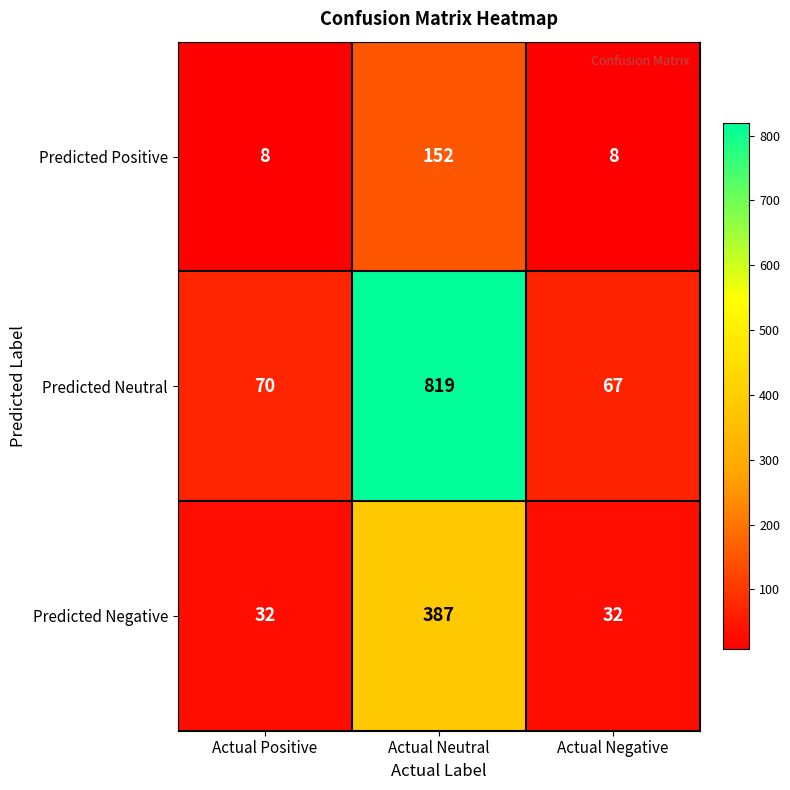

The Predicted Positive series shows 152 at Actual Neutral. True or false?

True